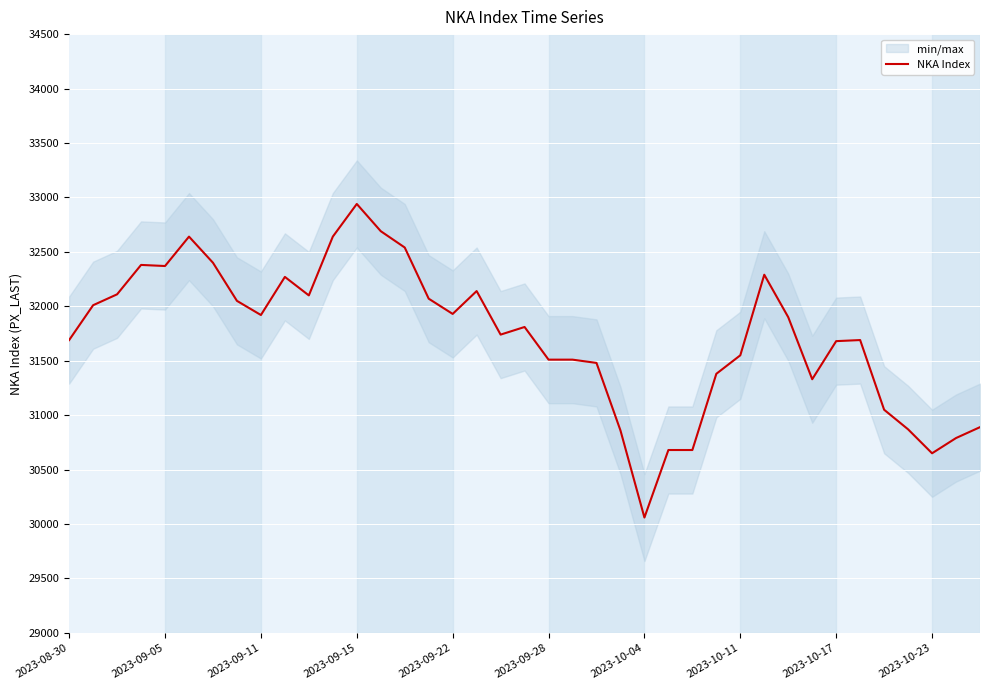

What is the smallest value displayed?

30060